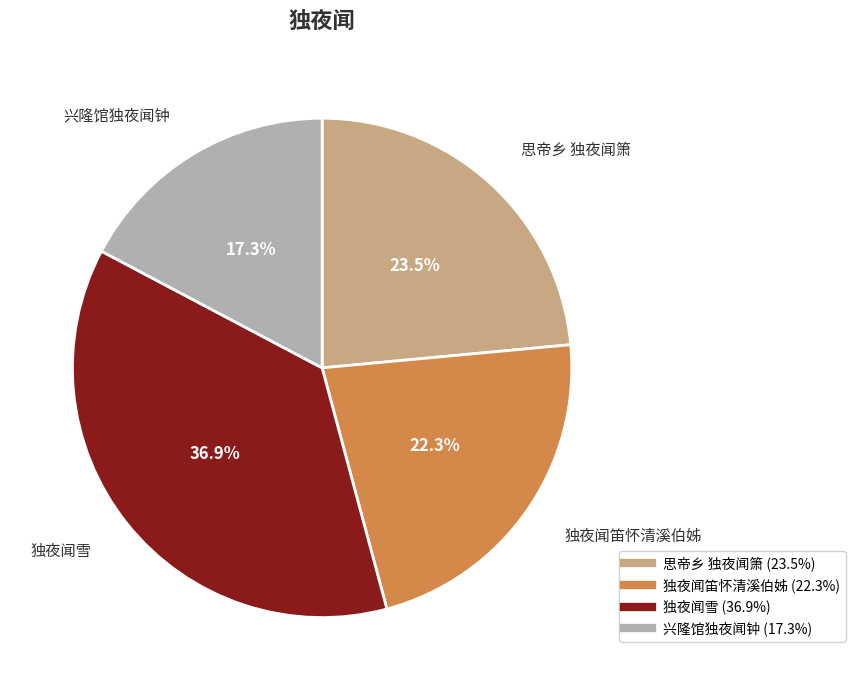

What is the total percentage of 独夜闻雪 and 独夜闻笛怀清溪伯姊?

59.2%